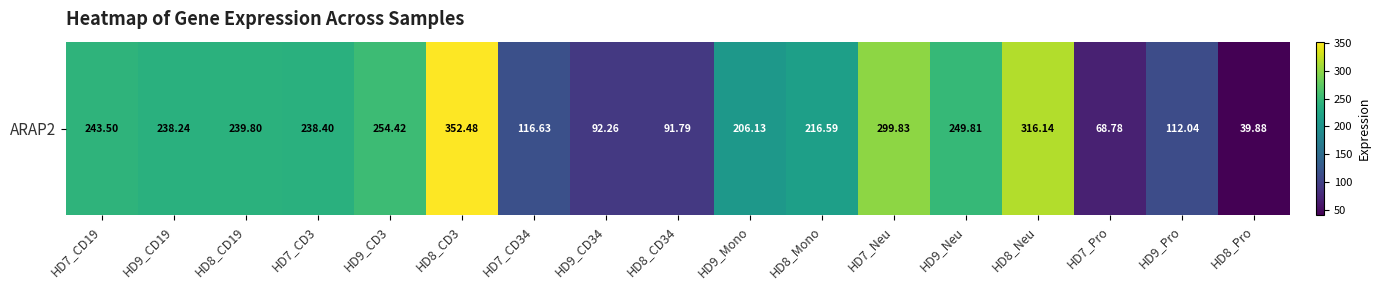

Rank the categories by value from highest to lowest.

HD8_CD3, HD8_Neu, HD7_Neu, HD9_CD3, HD9_Neu, HD7_CD19, HD8_CD19, HD7_CD3, HD9_CD19, HD8_Mono, HD9_Mono, HD7_CD34, HD9_Pro, HD9_CD34, HD8_CD34, HD7_Pro, HD8_Pro